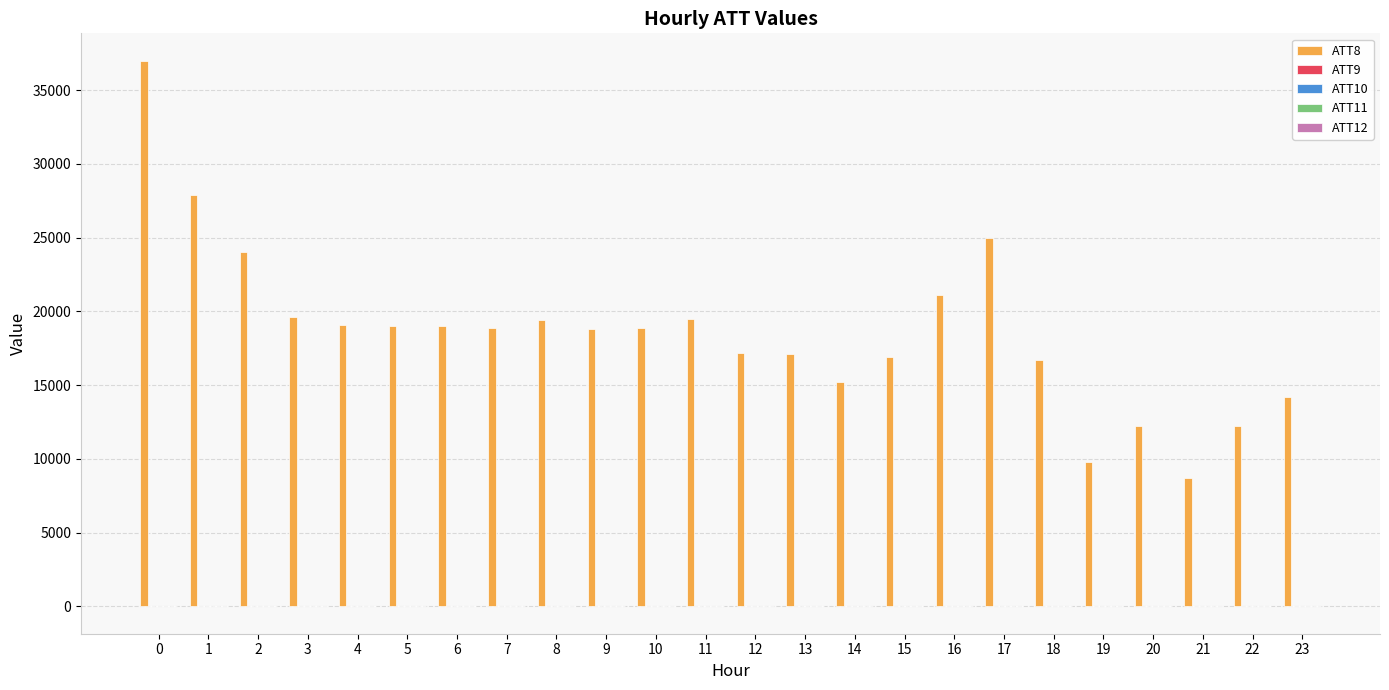

How many categories are shown in the chart?

24